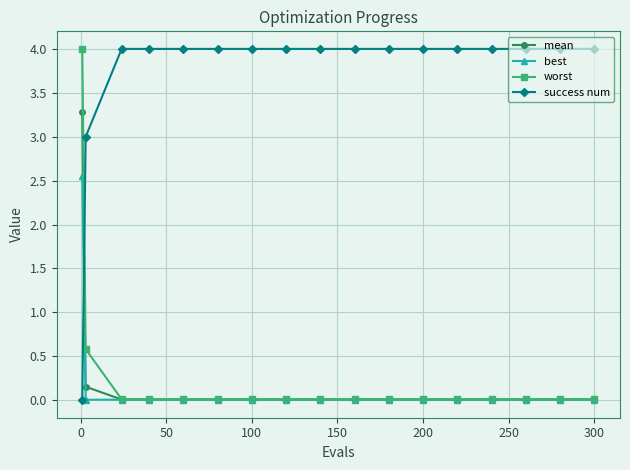

What is the highest value of the worst series?

4.0